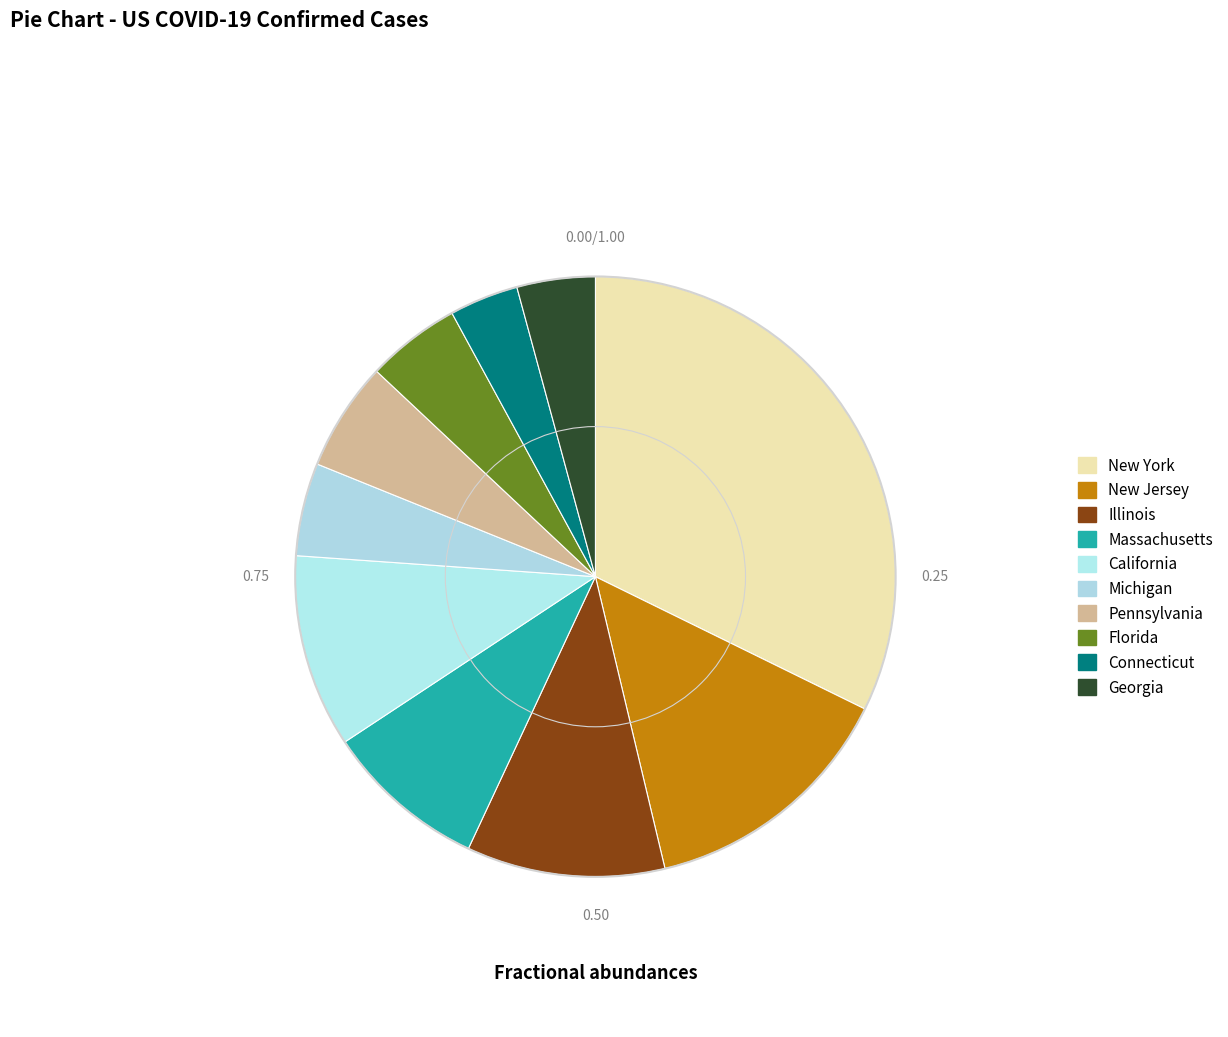

How many segments does this pie chart have?

10